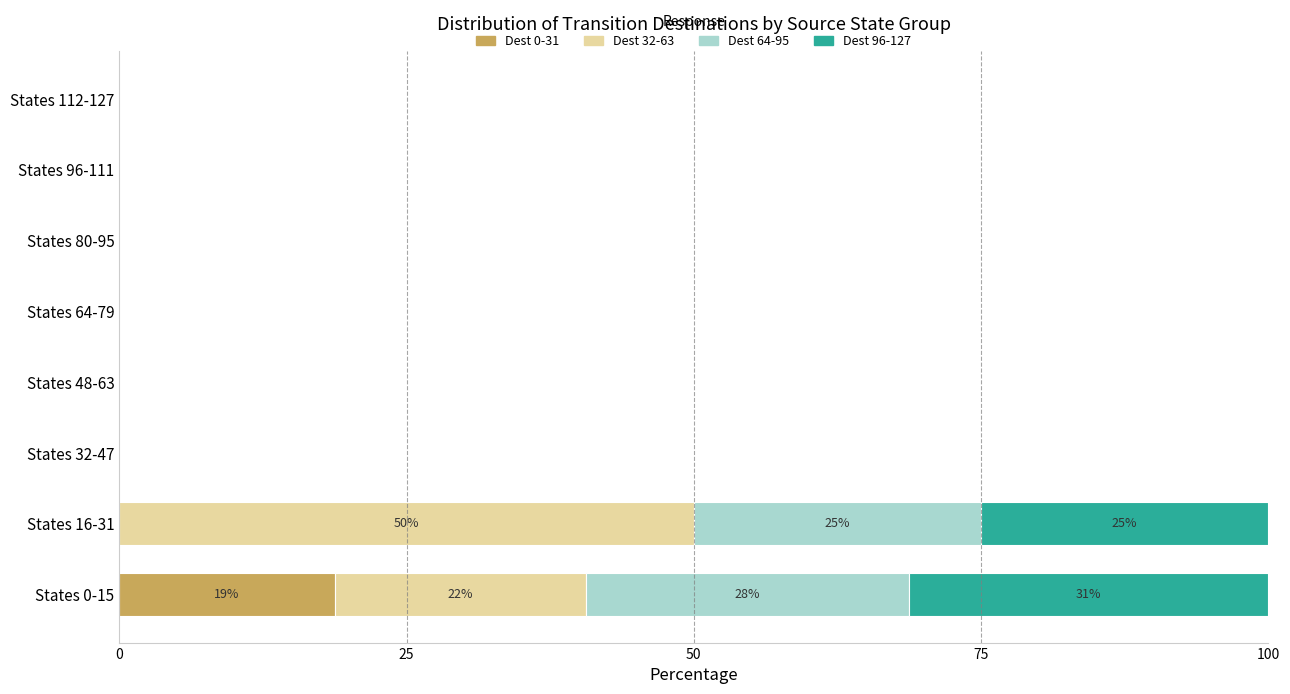

The Dest 0-31 series shows 0.0 at States 64-79. True or false?

True